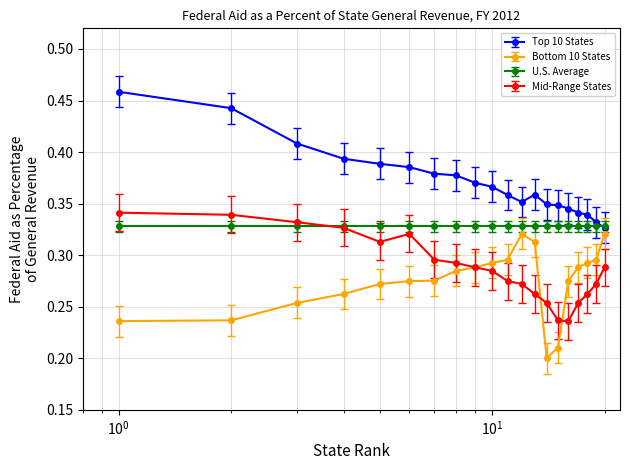

True or false: Mid-Range States and Top 10 States intersect in this chart.

False